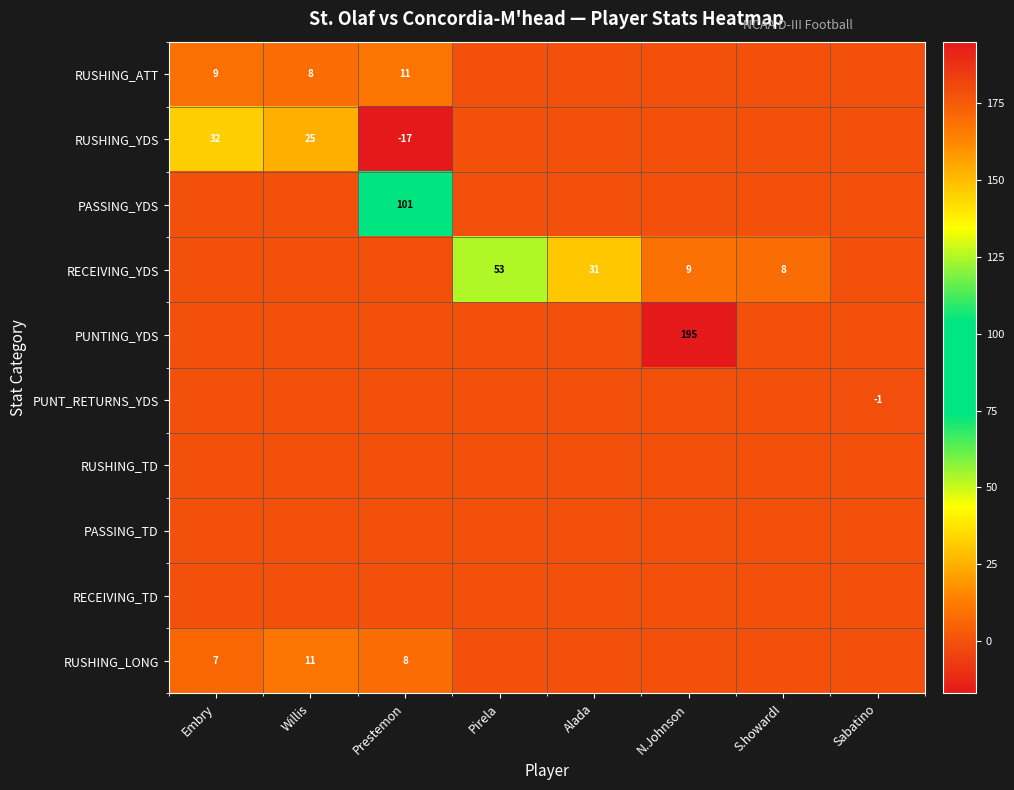

The RUSHING_ATT series shows 11 at Prestemon. True or false?

True